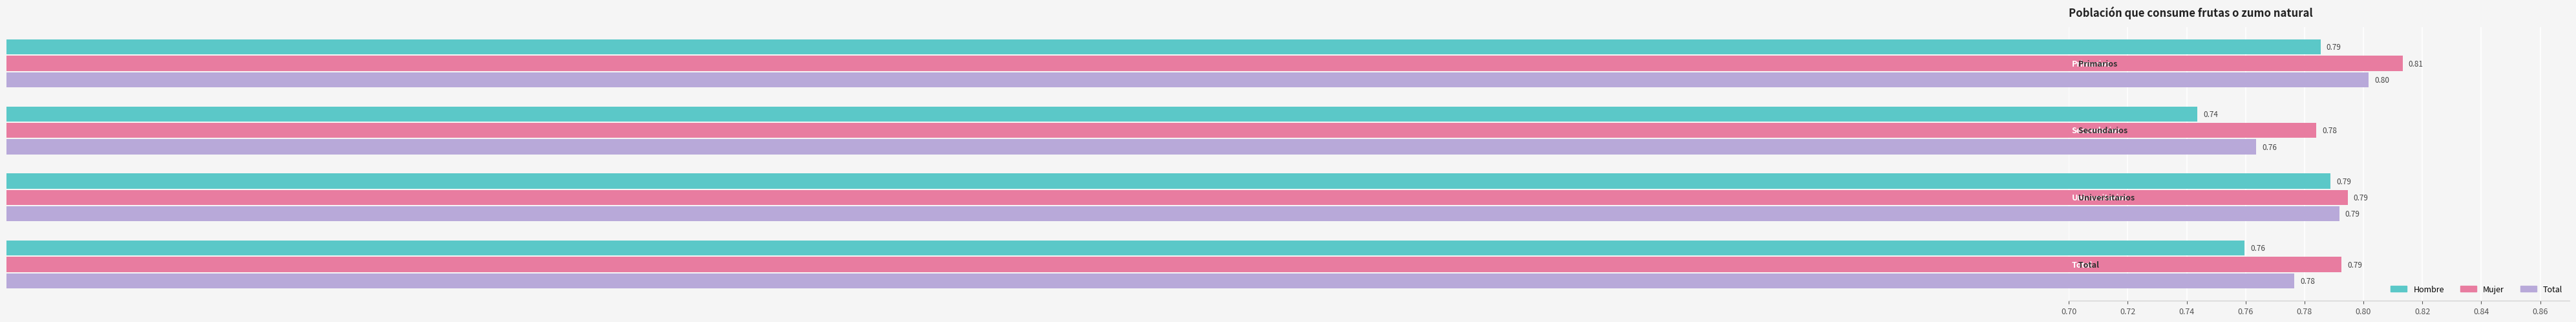

Which series has the widest spread of values?

Hombre